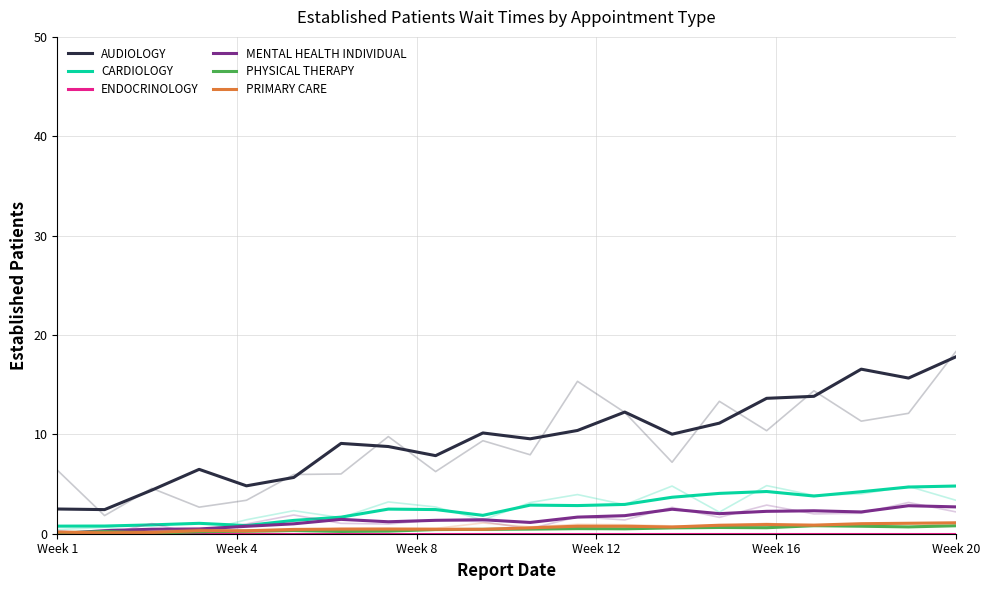

What is the total value across all series at 17?

24.7